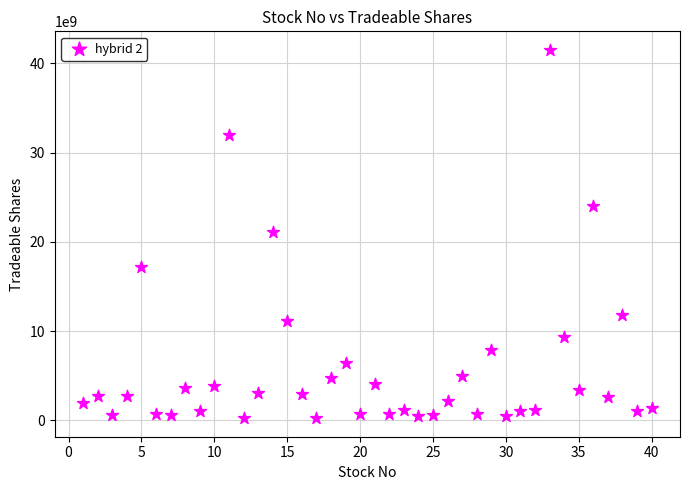

What is the range of X values (max minus min)?

39